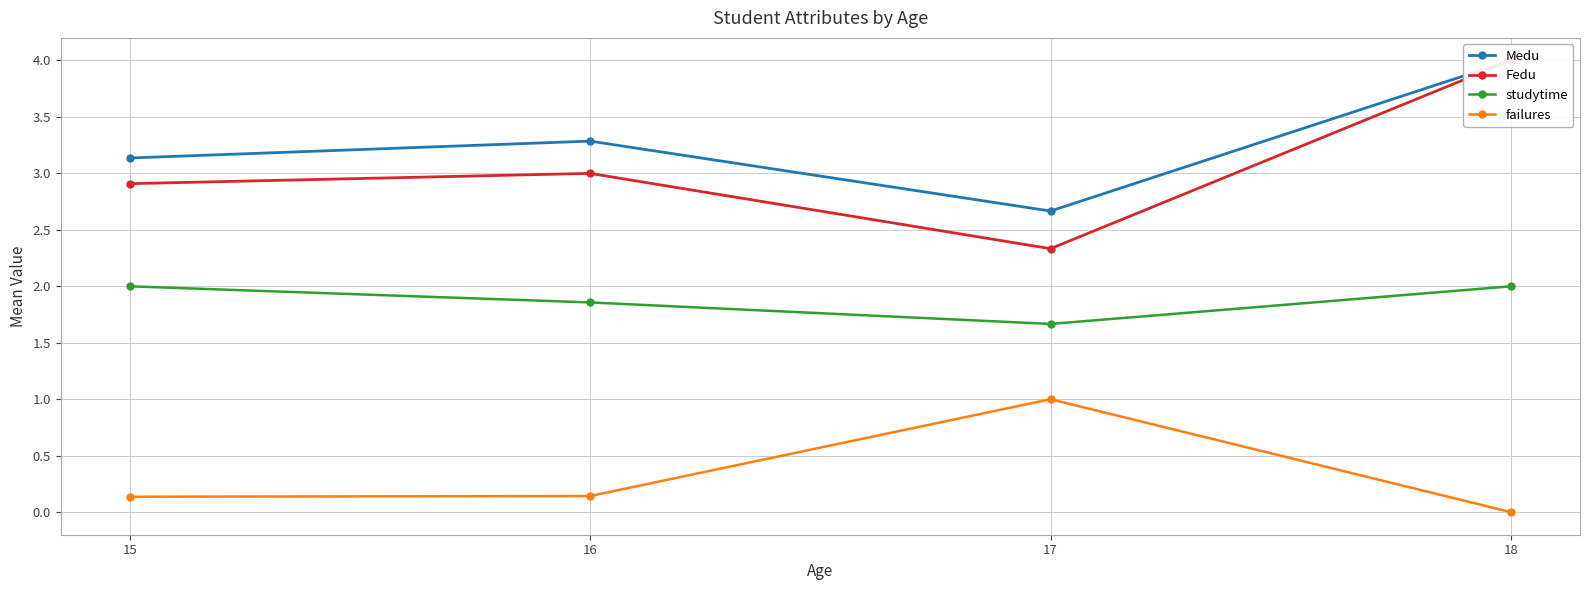

What is the spread (max minus min) of values at 17?

1.7